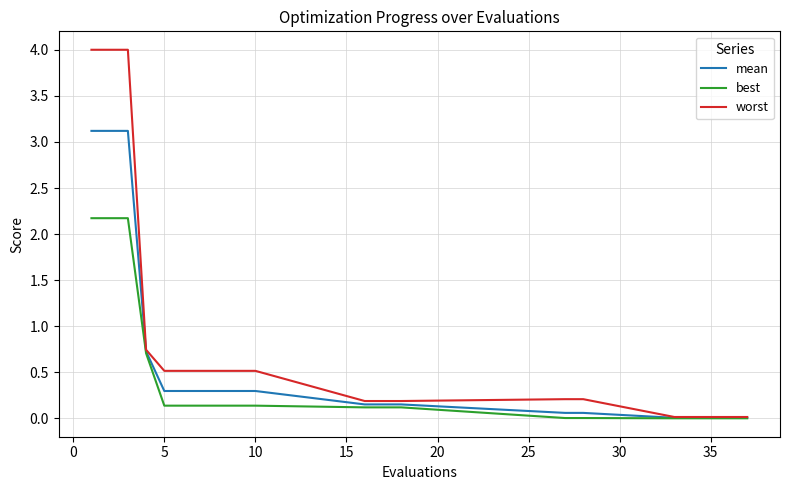

Which series has the largest range (max minus min)?

worst